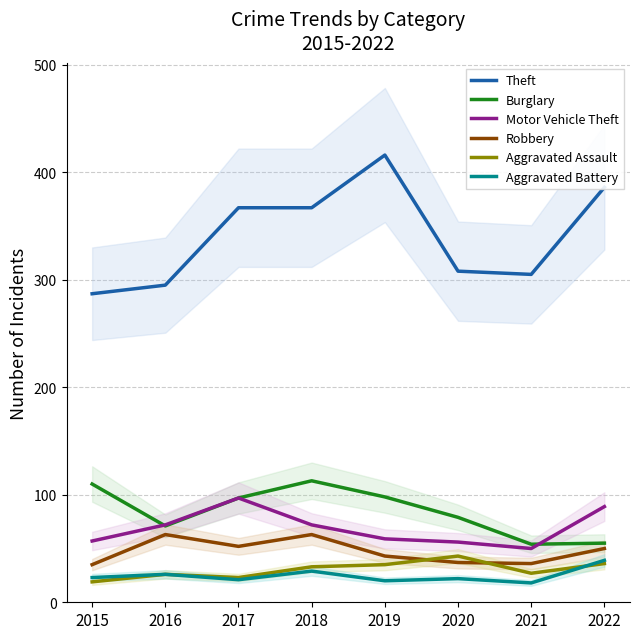

Is this an area chart (filled region under the line)?

No